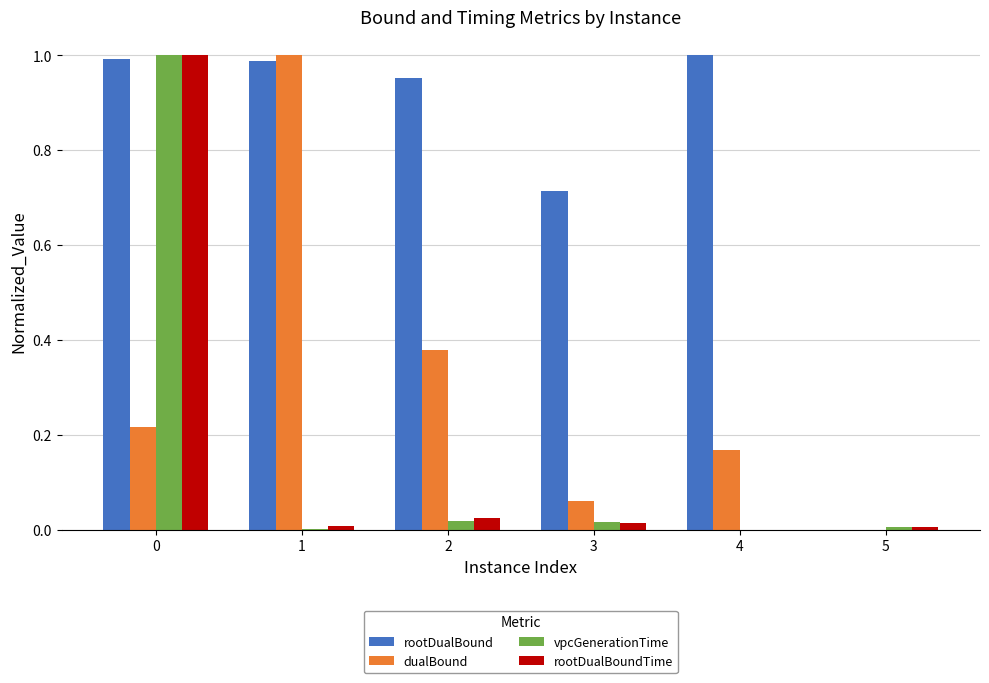

The rootDualBoundTime series shows -0.4 at 4. True or false?

False